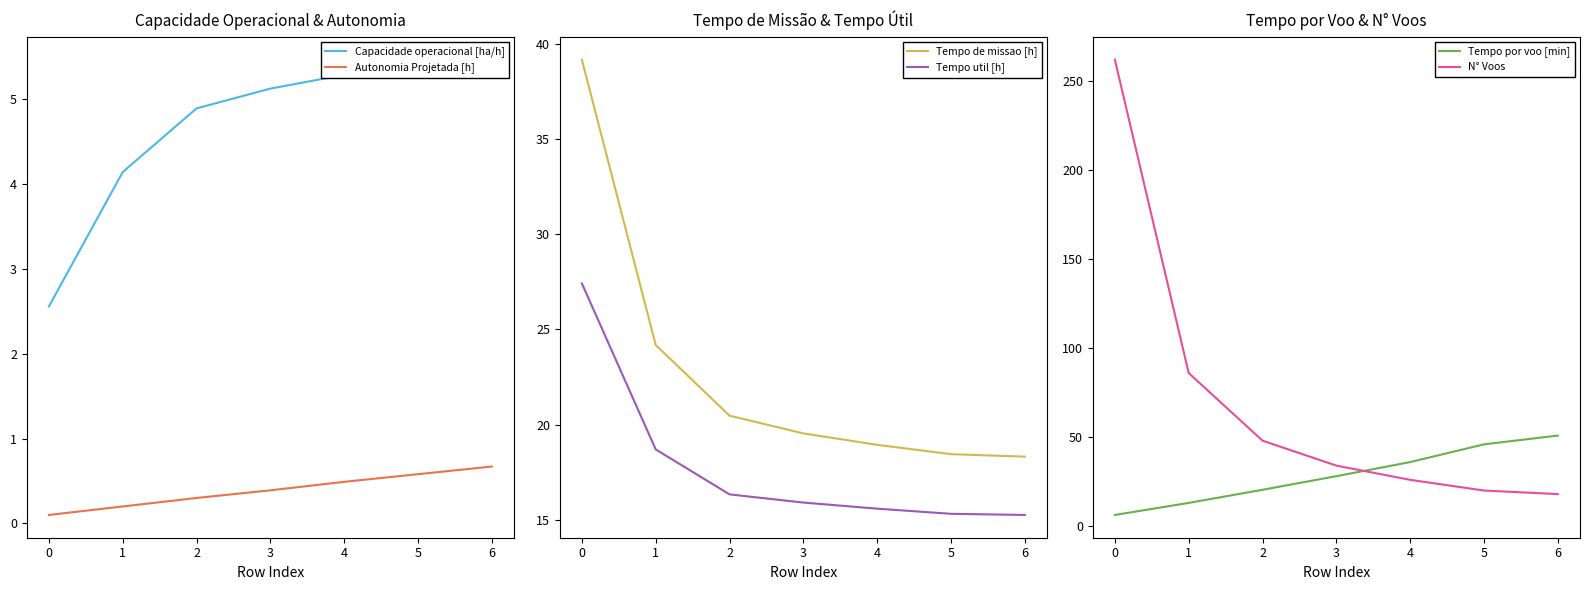

True or false: Autonomia Projetada [h] has more than 0 points higher than both neighbors.

False